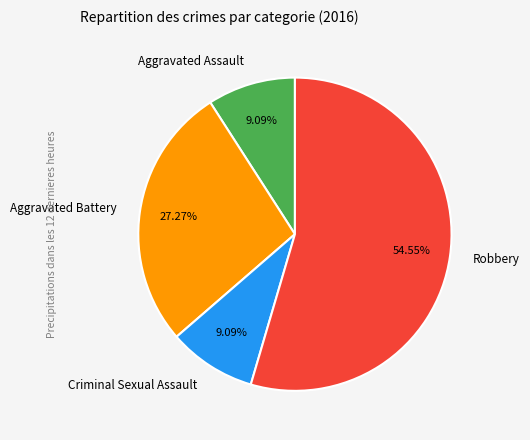

What is the ratio of the value at Robbery to the value at Aggravated Battery?

2.0